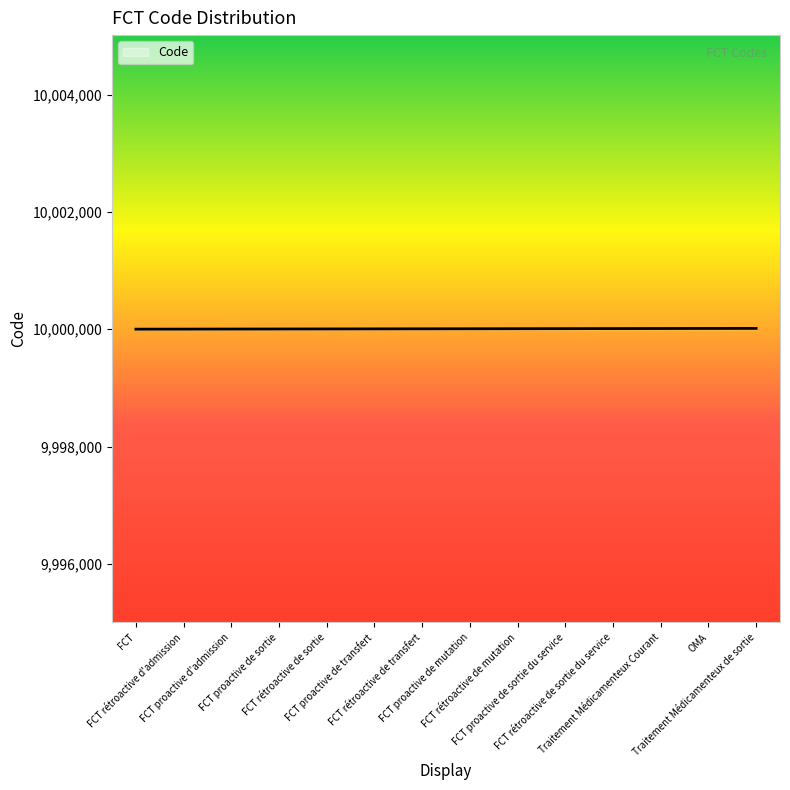

What is the minimum value shown in the chart?

10000001